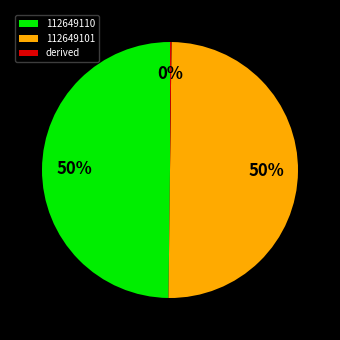

The 112649110 slice represents 50% of the pie. True or false?

True